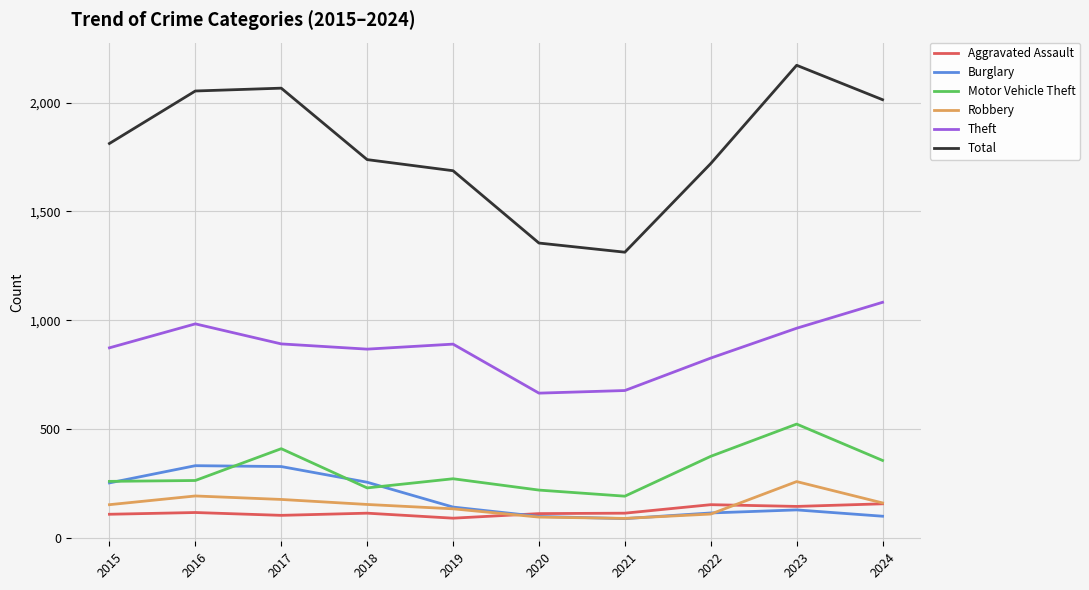

Which series has the widest spread of values?

Total